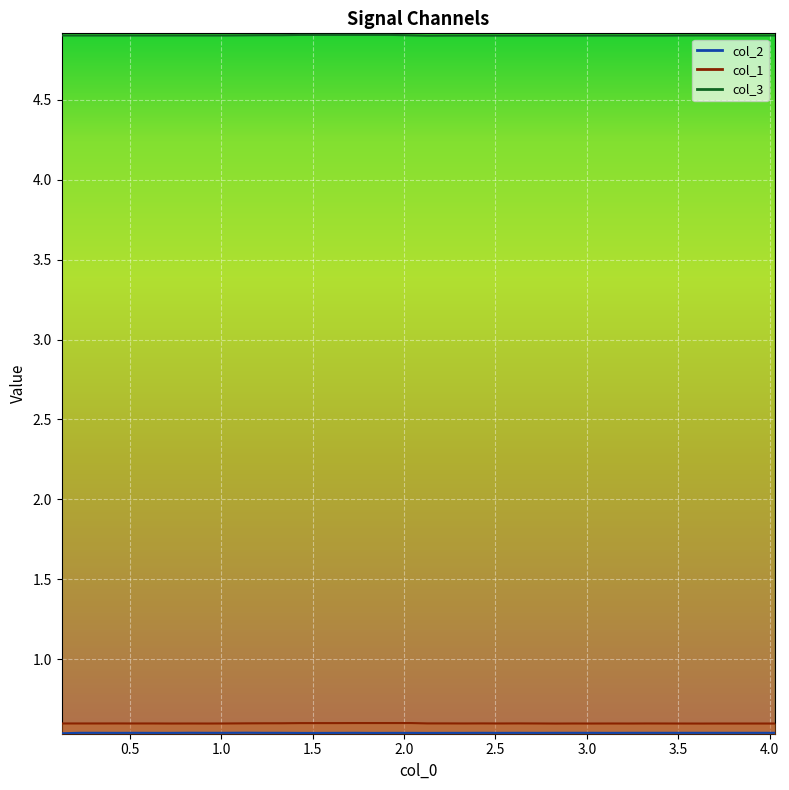

True or false: col_1 and col_3 cross at least once.

False